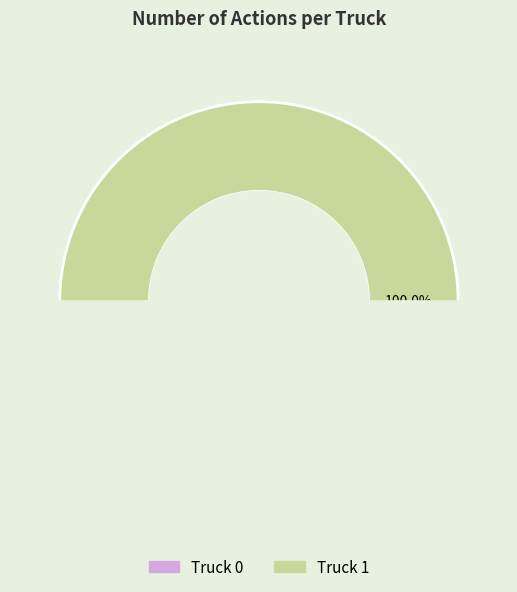

Does Truck 1 represent more than half of the total?

Yes